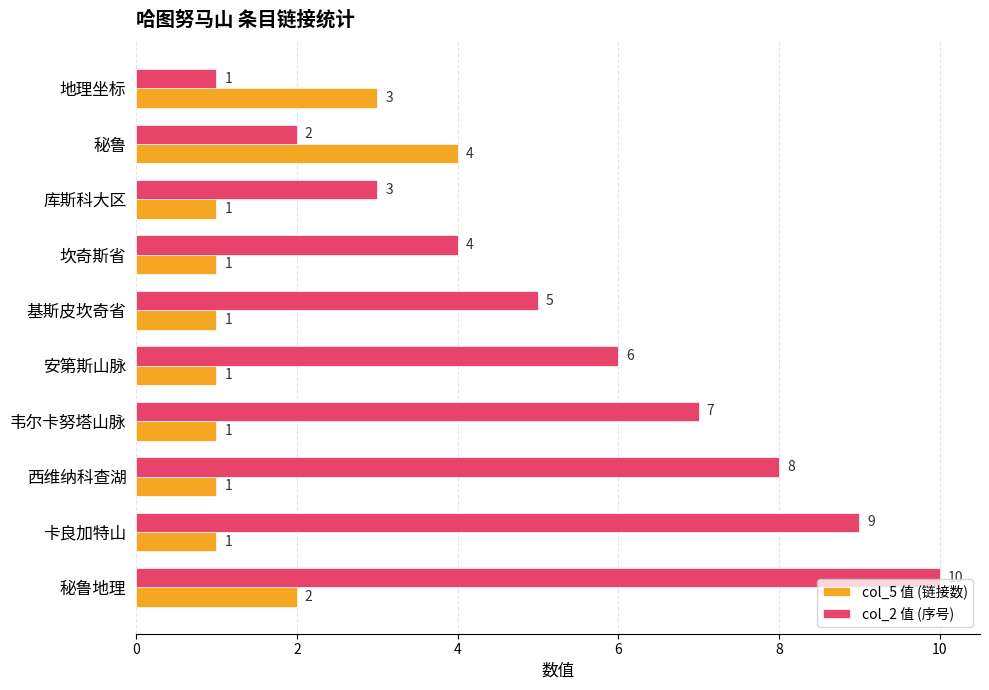

What is the spread (max minus min) of values at 秘鲁地理?

8